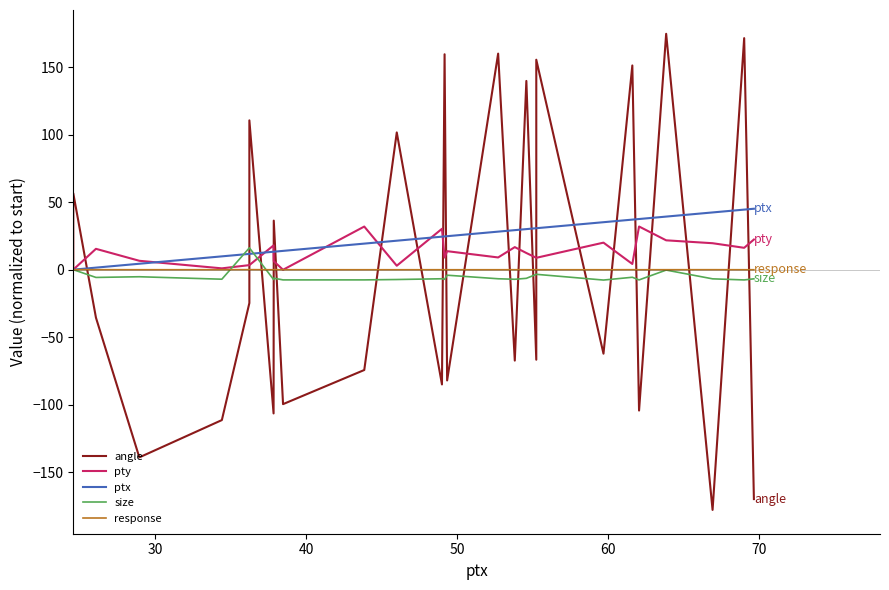

Reading left to right, list all the values displayed in this chart.

angle: 0.0	56.6	-35.6	-139.1	-111.4	-24.7	110.6	-106.5	36.3	-99.6	-74.3	101.7	-85.0	159.6	-82.1	160.1	-67.4	139.8	-66.7	155.5	-62.2	151.3	-104.4	174.7	-178.0	171.5	-170.0
pty: 0.0	0.0	15.4	6.6	1.0	3.4	3.4	18.0	6.2	-0.1	31.9	2.9	30.3	9.0	13.7	9.0	16.7	12.3	8.8	8.8	20.0	4.2	32.0	21.7	19.6	16.2	22.3
ptx: 0.0	0.0	1.5	4.4	9.9	11.7	11.7	13.3	13.3	13.9	19.3	21.5	24.4	24.6	24.8	28.2	29.3	30.0	30.7	30.7	35.2	37.1	37.5	39.3	42.4	44.5	45.1
size: 0.0	0.0	-5.8	-5.2	-7.1	16.2	16.2	-7.3	-6.3	-7.6	-7.6	-7.3	-6.7	-7.1	-4.1	-6.7	-7.1	-6.4	-3.5	-3.5	-7.7	-5.6	-7.6	-0.3	-6.8	-7.6	-6.8
response: 0.0	0.0	-0.0	-0.0	-0.0	0.0	0.0	-0.1	-0.1	-0.0	-0.1	-0.1	-0.0	-0.1	-0.1	-0.1	-0.1	-0.1	-0.1	-0.1	-0.1	-0.0	-0.1	-0.0	-0.0	-0.1	-0.1